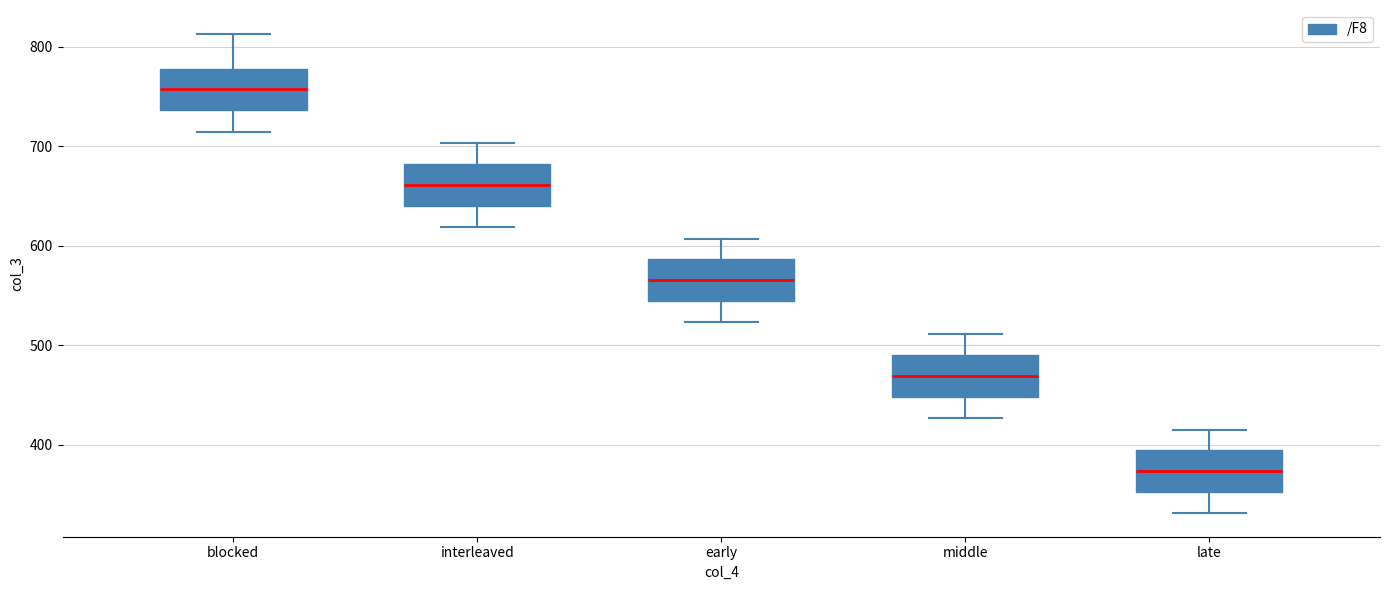

Which box has the lowest median line?

late